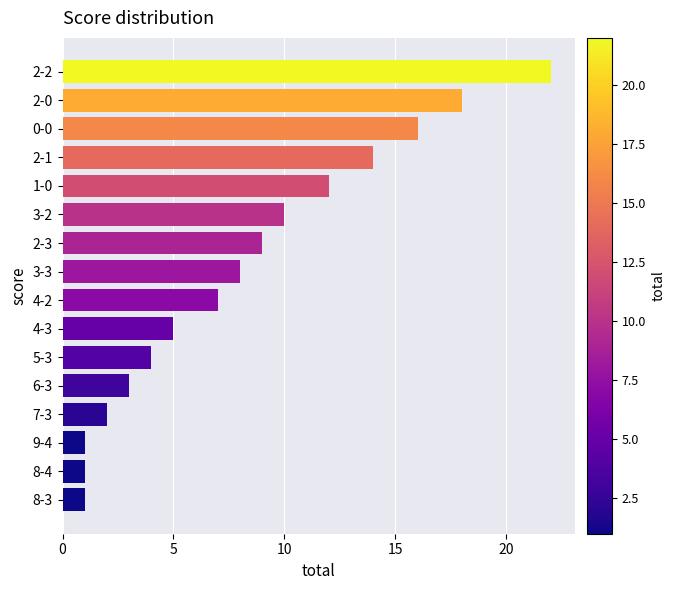

Does the chart contain stacked bars?

No